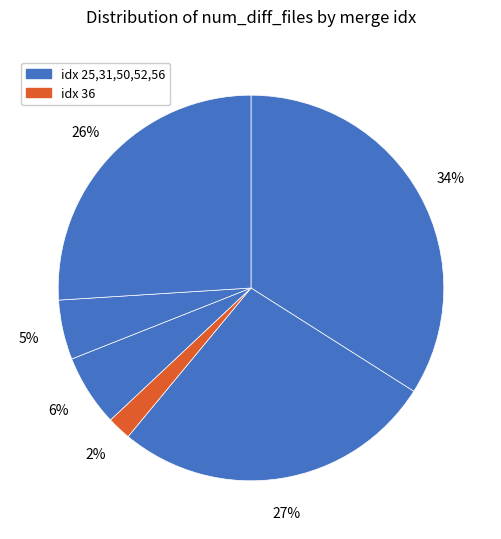

How many segments does this pie chart have?

6